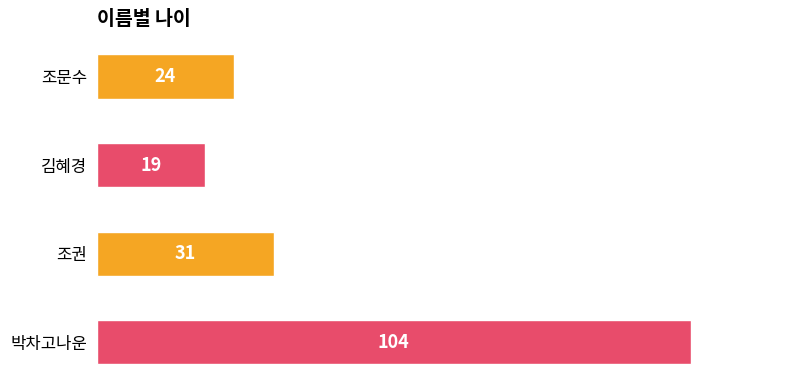

Reading bottom to top, list all the values displayed in this chart.

104	31	19	24